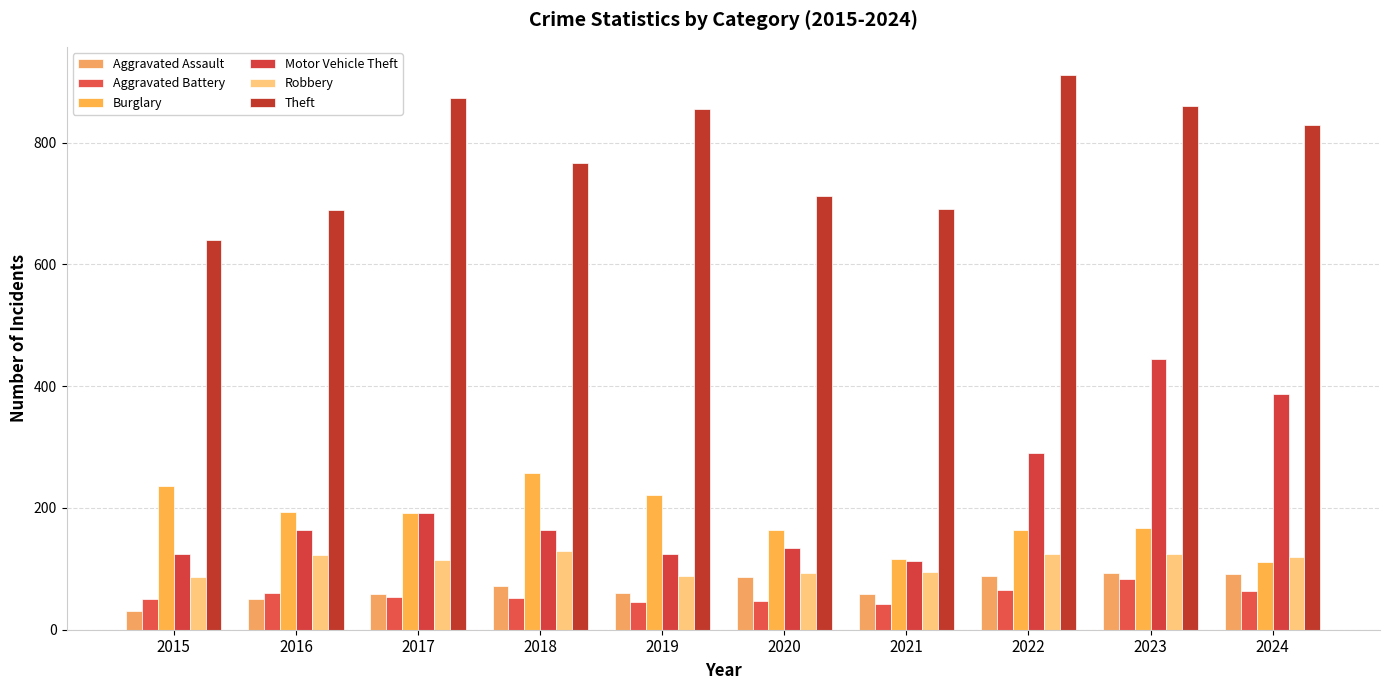

Are the bars horizontal?

No